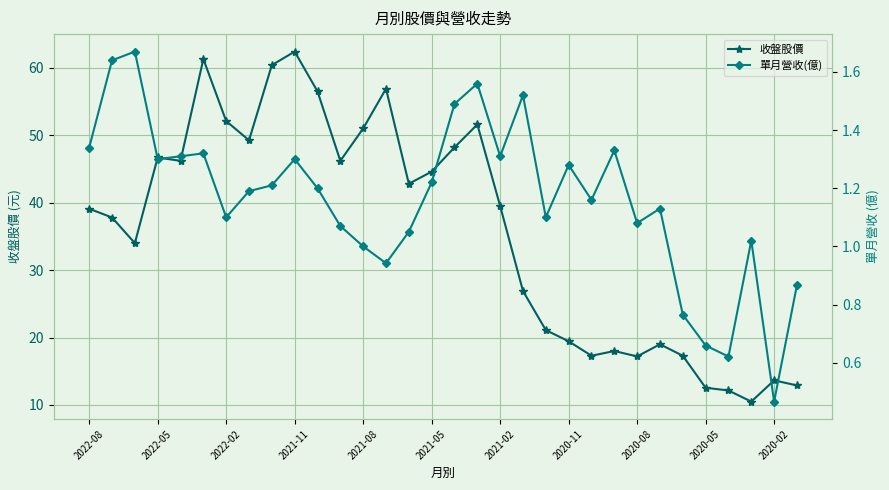

Which series has the widest spread of values?

收盤股價